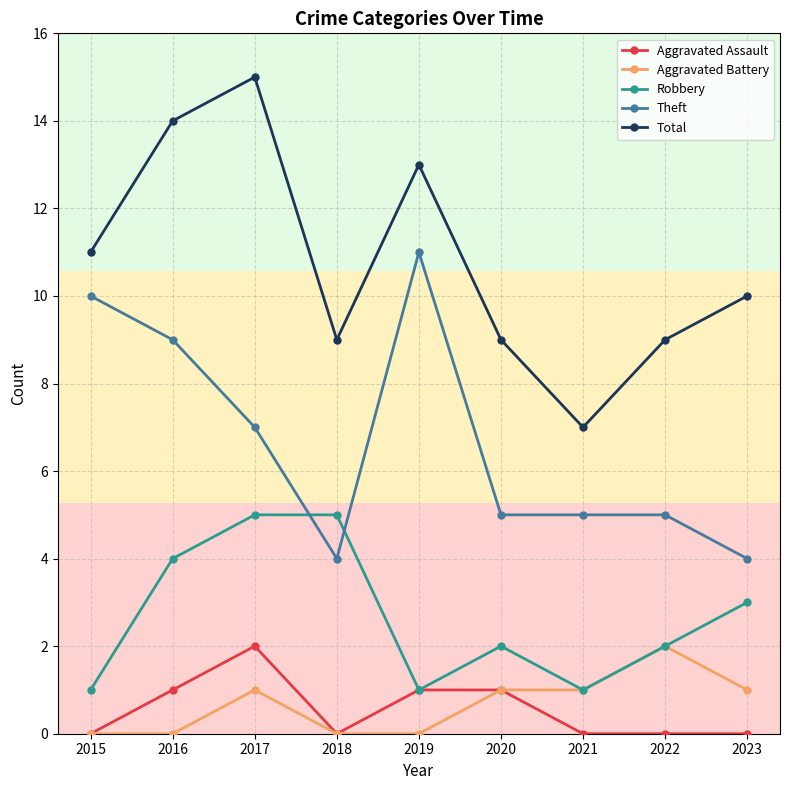

The Theft series shows 17 at 2015. True or false?

False